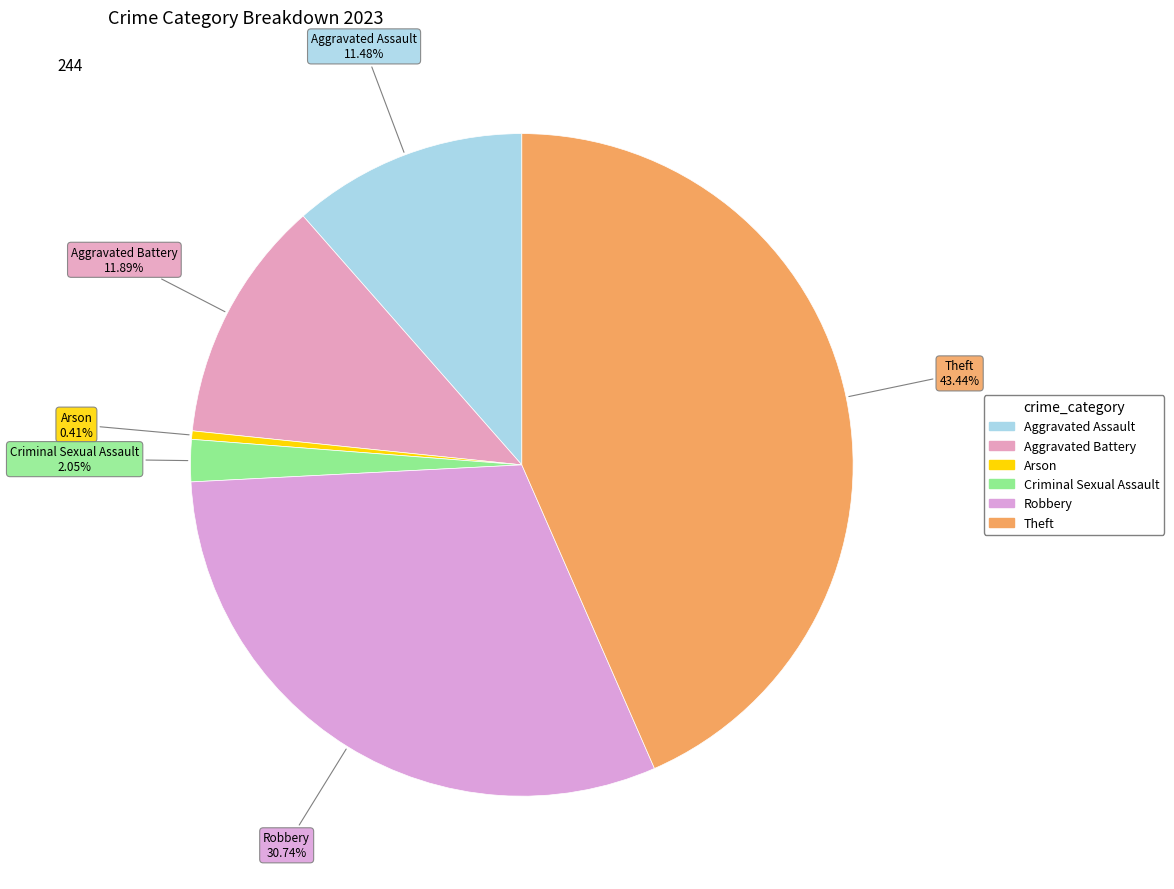

Do Criminal Sexual Assault and Arson together represent more than half of the pie?

No